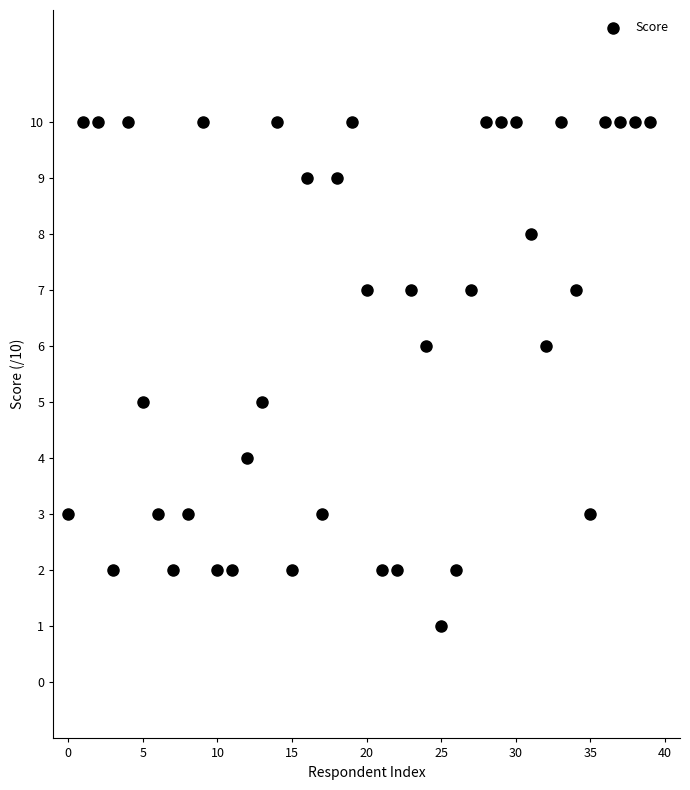

What is the range of Y values (max minus min)?

9